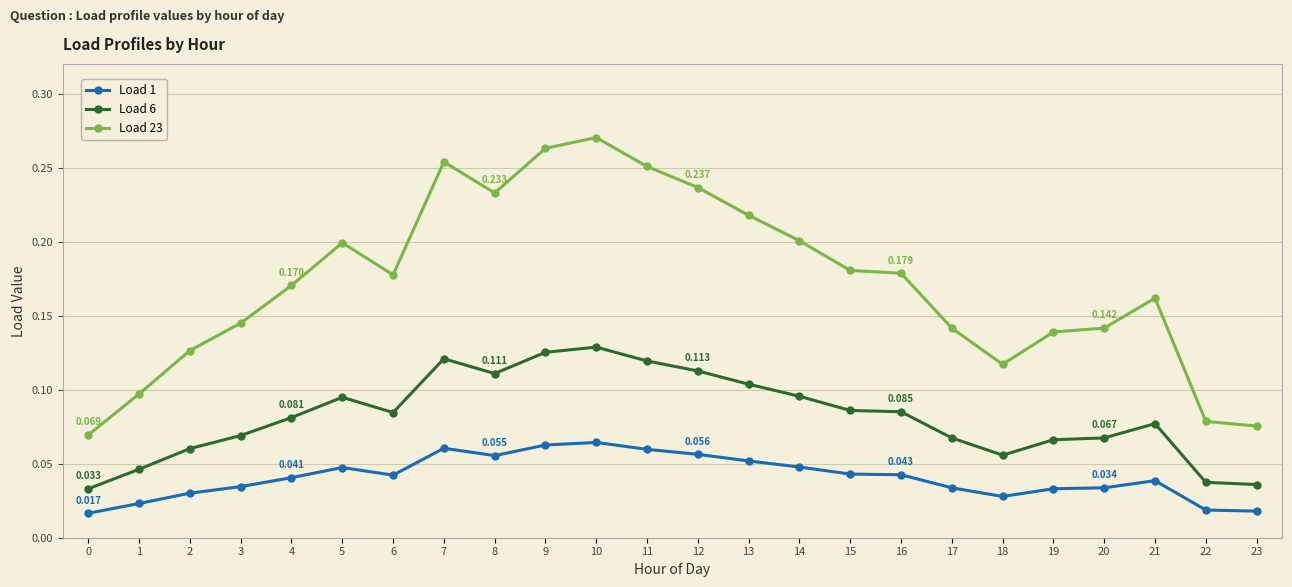

Is the value of Load 23 at 3 greater than the value of Load 6 at 19?

Yes